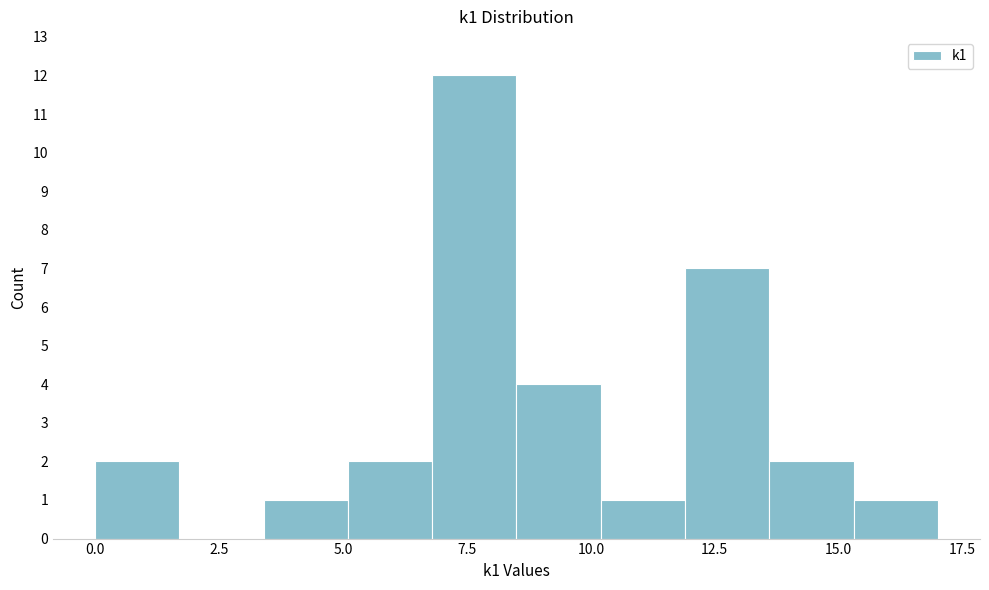

Around what value on the x-axis is the tallest bar? Give the approximate position of its centre, as read against the axis.

7.5